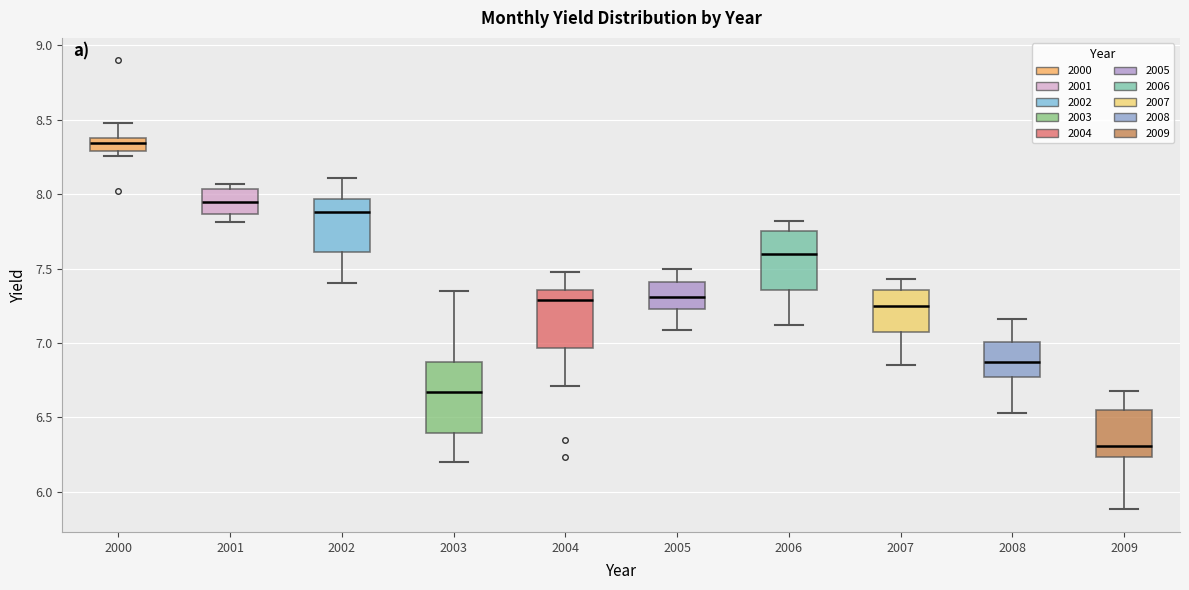

Which box has the highest median line?

2000